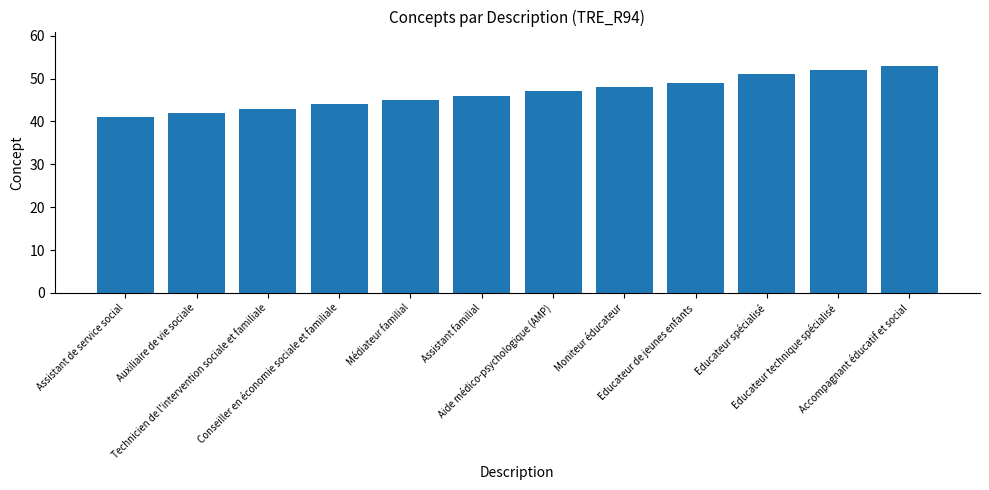

The chart shows a value of 41 at Assistant de service social. True or false?

True